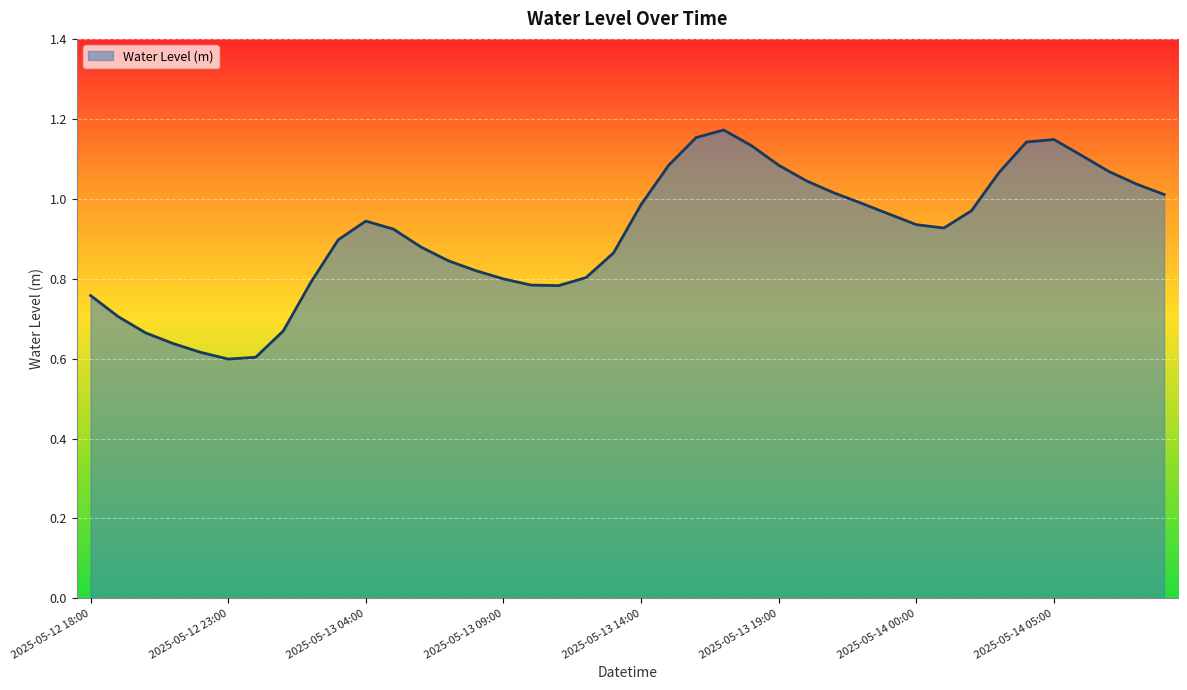

What is the average value?

0.9